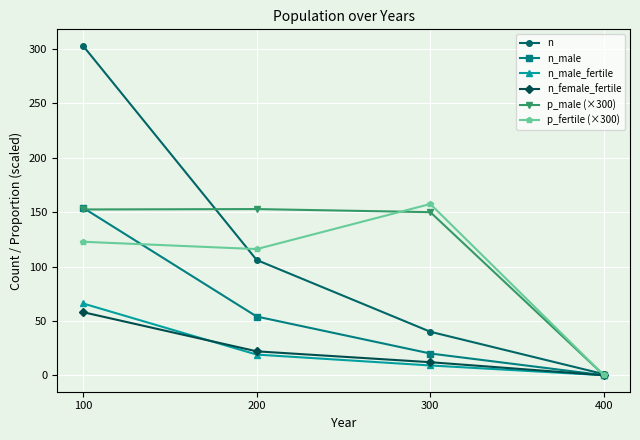

What is the sum of all n_male_fertile values?

94.0